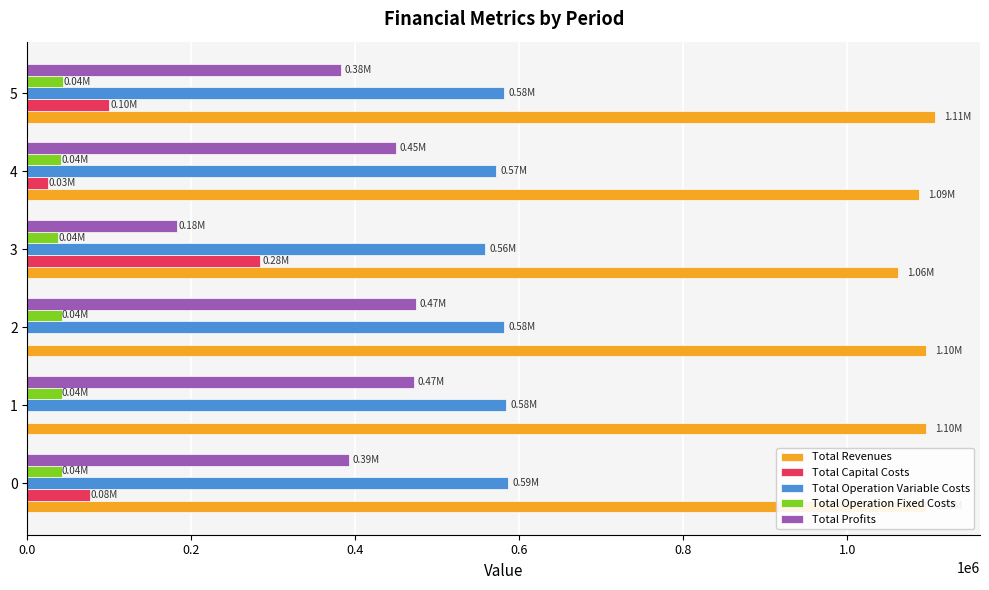

What is the sum of all Total Operation Variable Costs values?

3459593.8